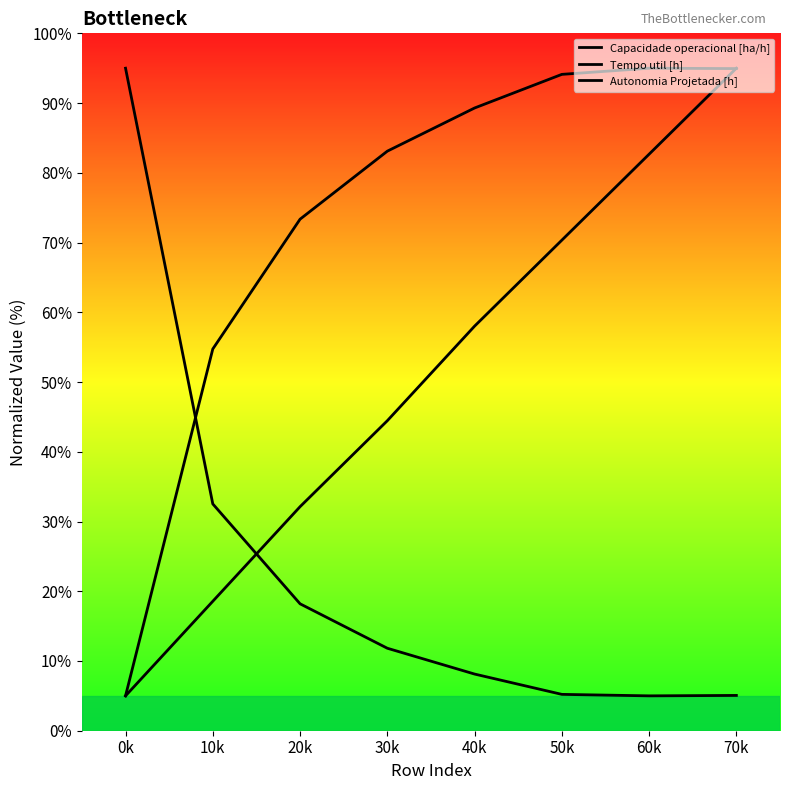

What is the label of the 3rd point from the right?

50k